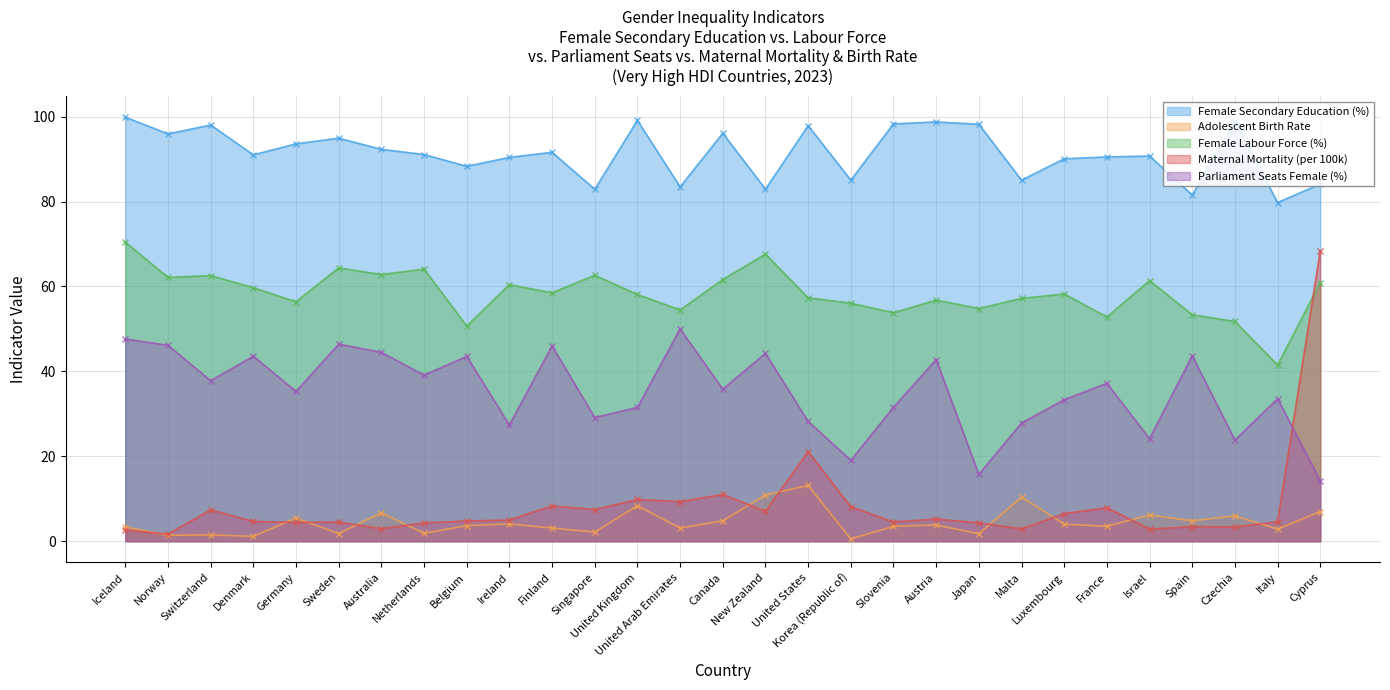

What is the label of the 7th point from the left?

Australia